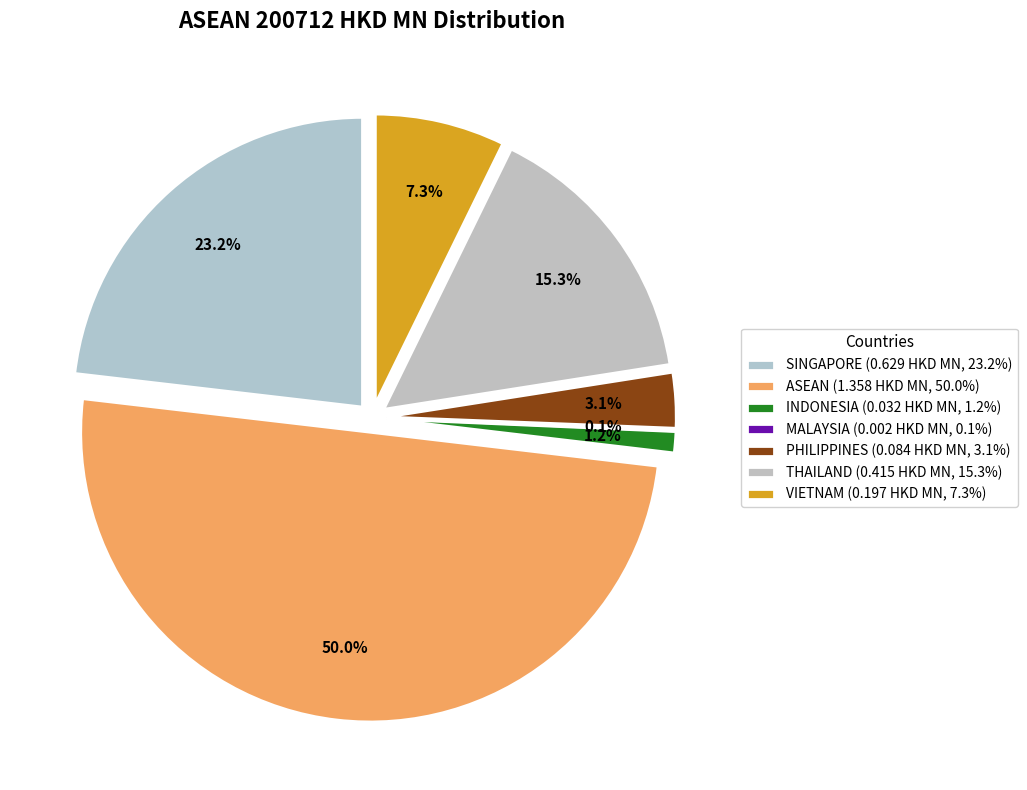

Count the number of slices in the pie.

7